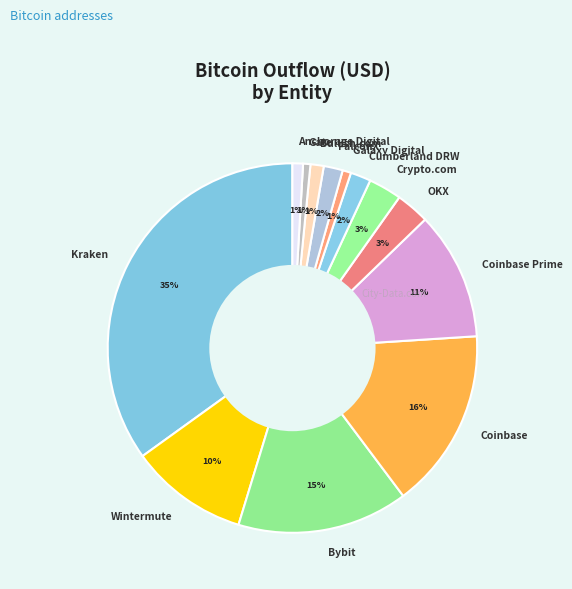

Is there a majority slice in this chart?

No